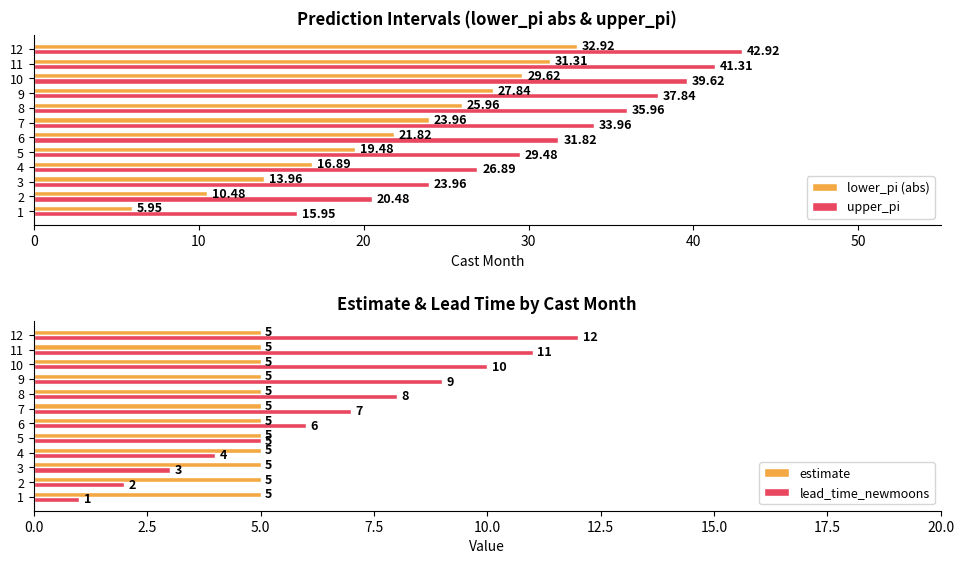

The value of estimate at 10 is 0.5. True or false?

False